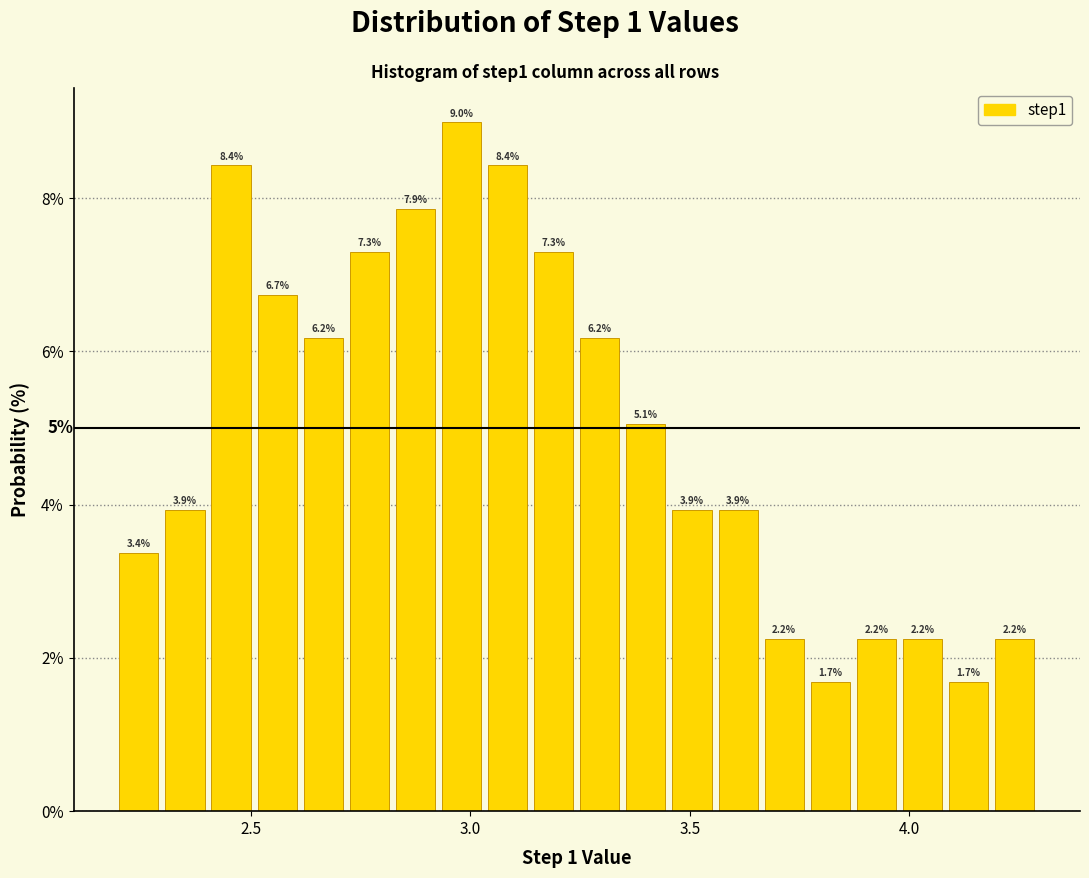

Read against the x-axis, roughly where is the centre of the tallest bar?

3.00